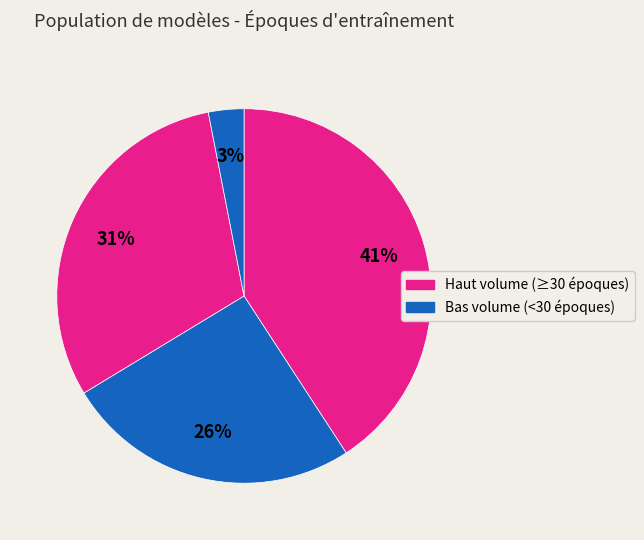

How many slices are in this pie chart?

4